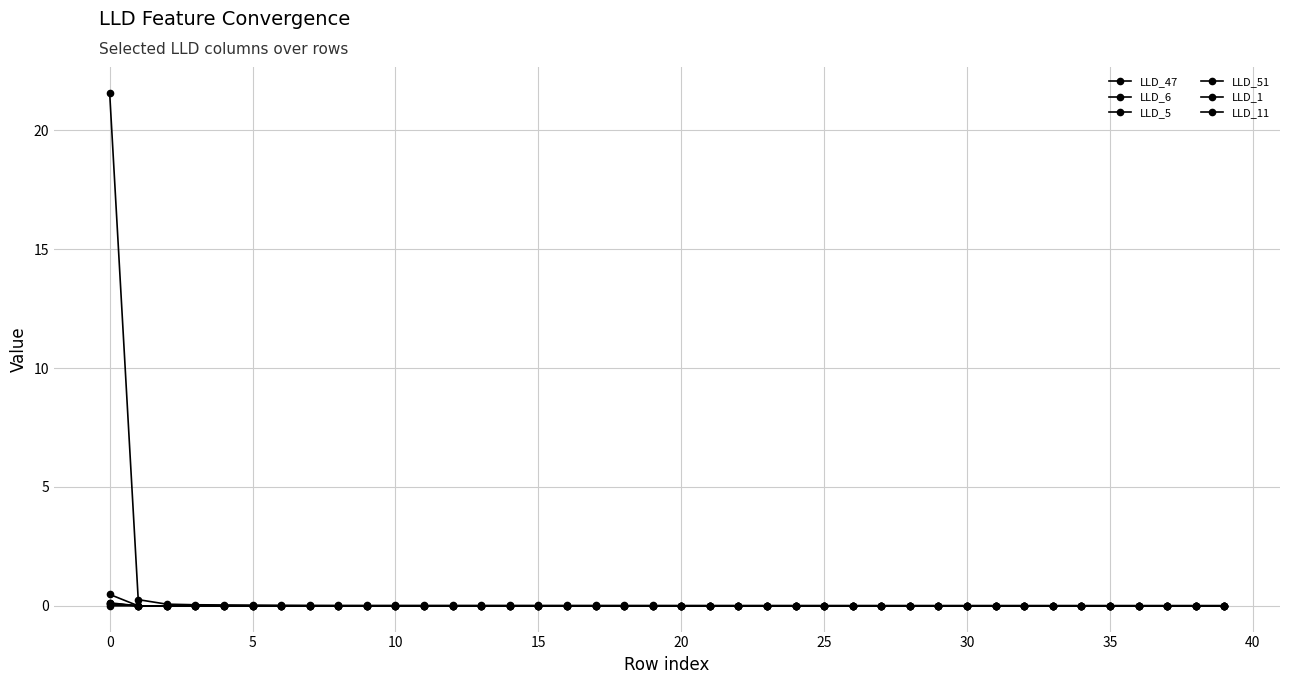

Reading right to left, transcribe all the data shown in this chart.

LLD_47: 0.0	0.0	0.0	0.0	0.0	0.0	0.0	0.0	0.0	0.0	0.0	0.0	0.0	0.0	0.0	0.0	0.0	0.0	0.0	0.0	0.0	0.0	0.0	0.0	0.0	0.0	0.0	0.0	0.0	0.0	0.0	0.0	0.0	0.0	0.0	0.0	0.0	0.1	0.3	21.6
LLD_6: -0.0	-0.0	-0.0	-0.0	-0.0	-0.0	-0.0	-0.0	-0.0	-0.0	-0.0	-0.0	-0.0	-0.0	-0.0	-0.0	-0.0	-0.0	-0.0	-0.0	-0.0	-0.0	-0.0	-0.0	-0.0	-0.0	-0.0	0.0	0.0	0.0	0.0	0.0	0.0	0.0	0.0	0.0	-0.0	0.0	0.0	0.5
LLD_5: 0.0	0.0	0.0	0.0	0.0	0.0	0.0	0.0	0.0	0.0	0.0	0.0	0.0	0.0	0.0	0.0	0.0	0.0	0.0	0.0	0.0	0.0	0.0	0.0	0.0	0.0	0.0	0.0	0.0	0.0	0.0	0.0	0.0	0.0	0.0	0.0	0.0	0.0	0.0	0.1
LLD_51: -0.0	-0.0	-0.0	-0.0	-0.0	-0.0	-0.0	-0.0	-0.0	-0.0	-0.0	-0.0	-0.0	-0.0	-0.0	-0.0	-0.0	-0.0	-0.0	-0.0	-0.0	-0.0	-0.0	-0.0	-0.0	-0.0	-0.0	-0.0	-0.0	-0.0	-0.0	-0.0	-0.0	-0.0	-0.0	-0.0	-0.0	-0.0	-0.0	0.1
LLD_1: 0.0	0.0	0.0	0.0	0.0	0.0	0.0	0.0	0.0	0.0	0.0	0.0	0.0	0.0	0.0	0.0	0.0	0.0	0.0	0.0	0.0	0.0	0.0	0.0	0.0	0.0	0.0	0.0	0.0	0.0	0.0	0.0	0.0	0.0	0.0	0.0	0.0	0.0	0.0	0.0
LLD_11: 0.0	0.0	0.0	0.0	0.0	0.0	0.0	0.0	0.0	0.0	0.0	0.0	0.0	0.0	0.0	0.0	0.0	0.0	0.0	0.0	0.0	0.0	0.0	0.0	0.0	0.0	0.0	0.0	0.0	0.0	0.0	0.0	0.0	0.0	0.0	0.0	0.0	0.0	-0.0	0.1